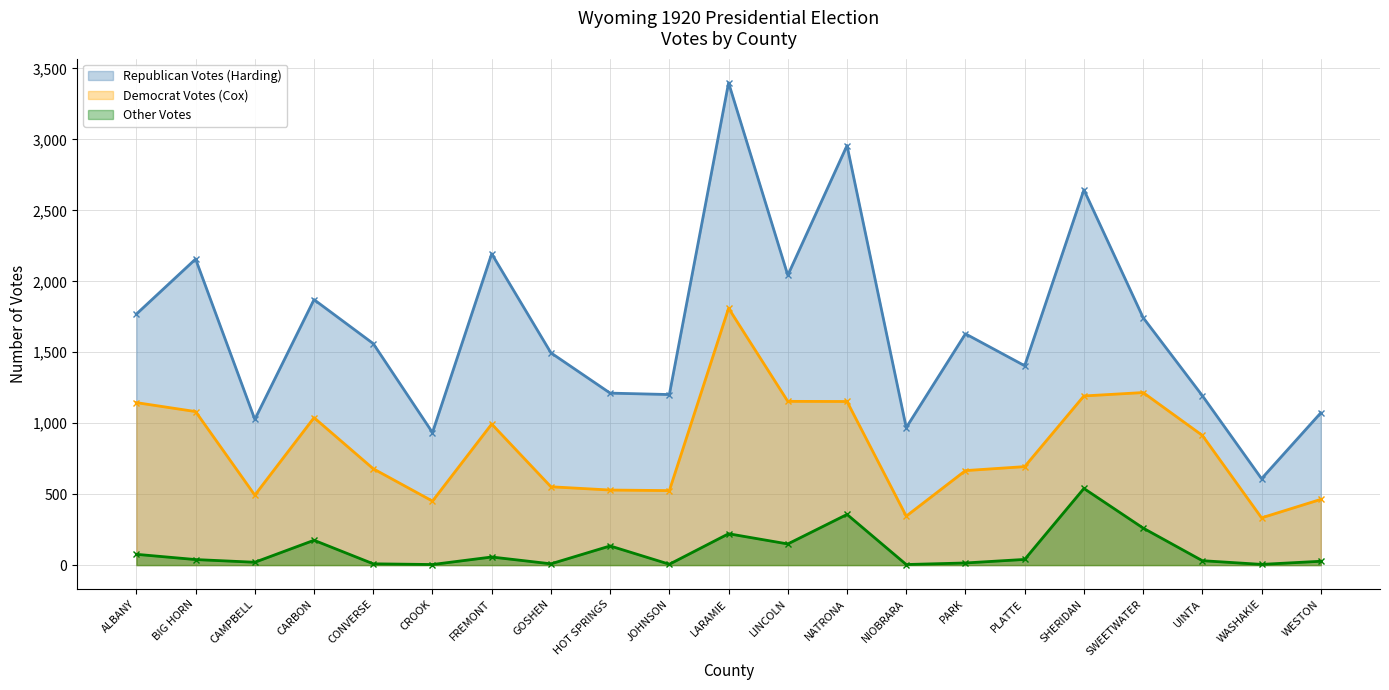

At how many categories does at least one series exceed 432?

21